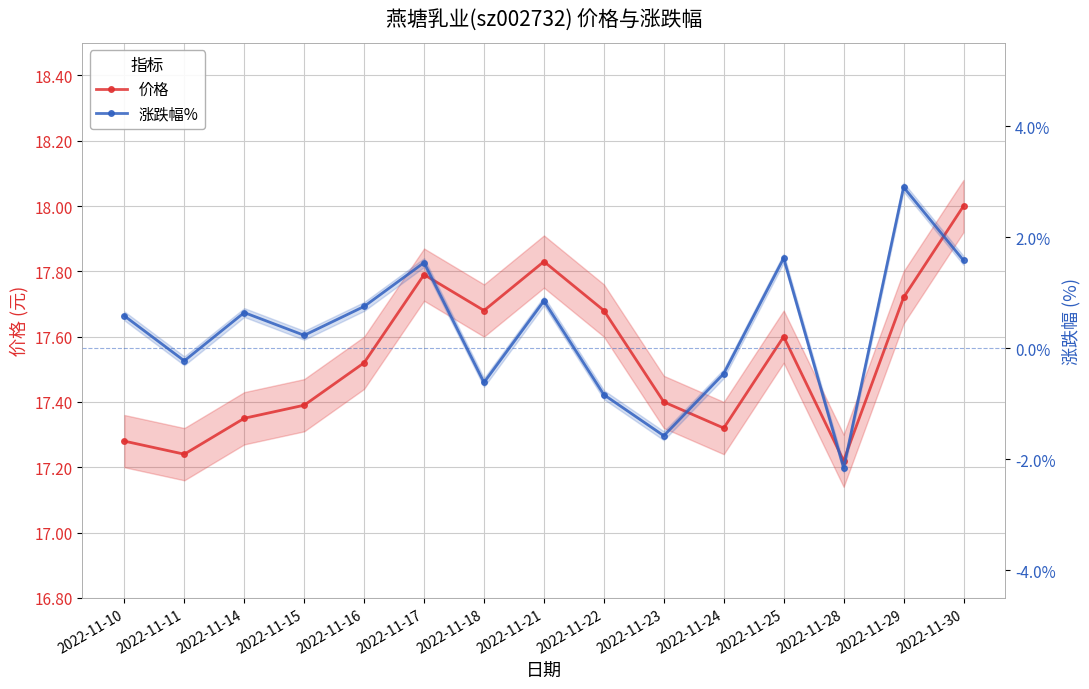

What is the maximum value for 价格?

18.0